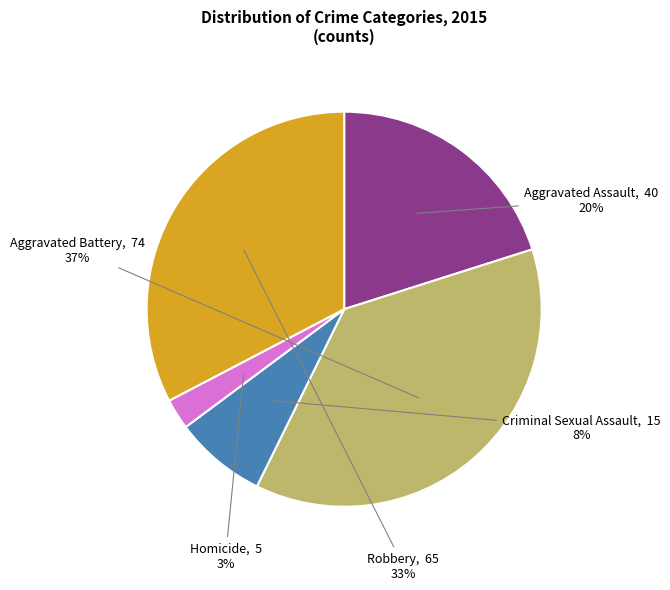

Combined, do Robbery and Criminal Sexual Assault account for over 50%?

No